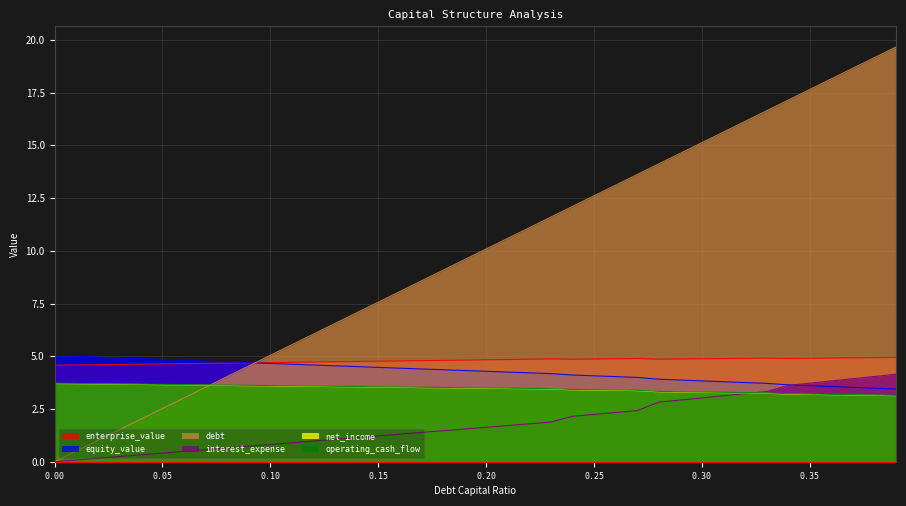

What is the sum of the enterprise_value values at 0.33 and 0.01?

9.5